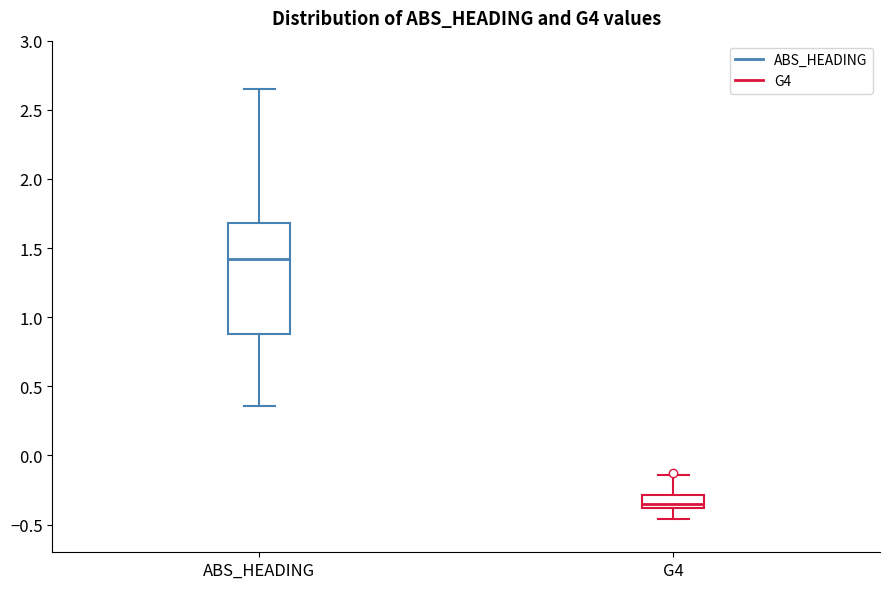

Where is the lower edge of the box for G4 on the y-axis? The values are not printed on the chart, so give them approximately, as read against the axis.

-0.40